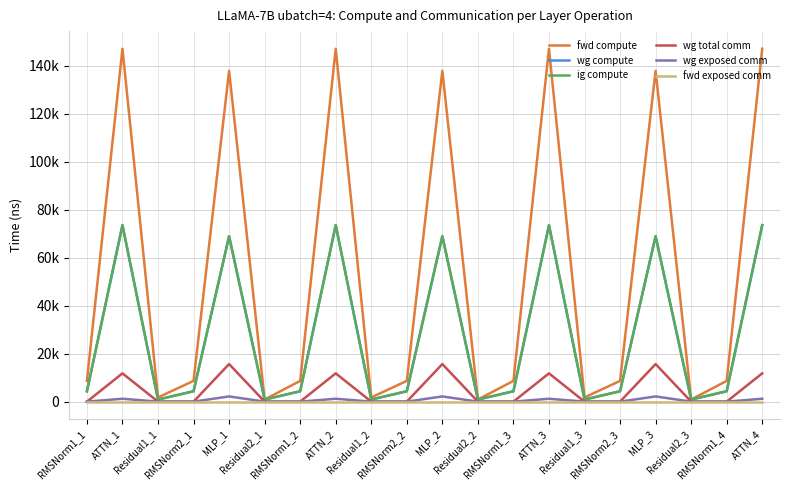

Which series has the widest spread of values?

fwd compute